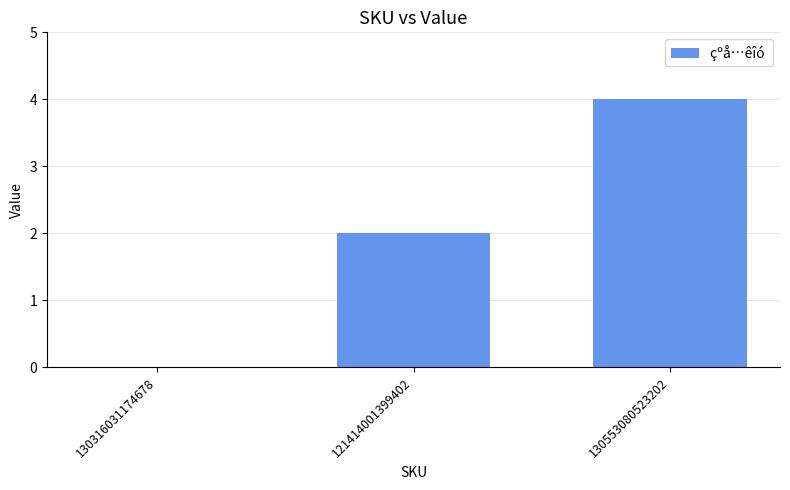

What is the sum of the values at 130553080523202 and 130316031174678?

4